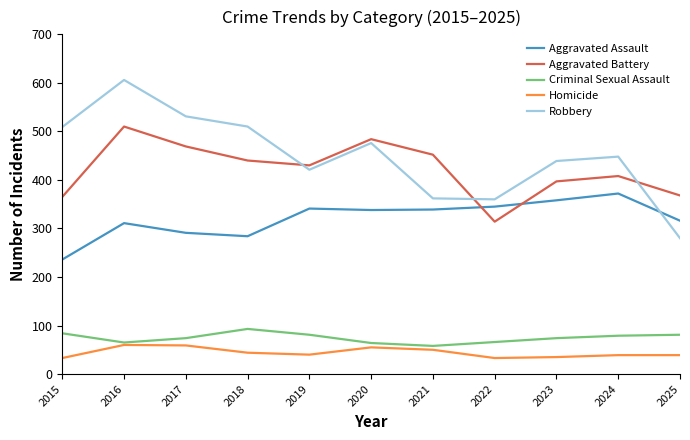

What is the difference between the Aggravated Battery values at 2024 and 2019?

22